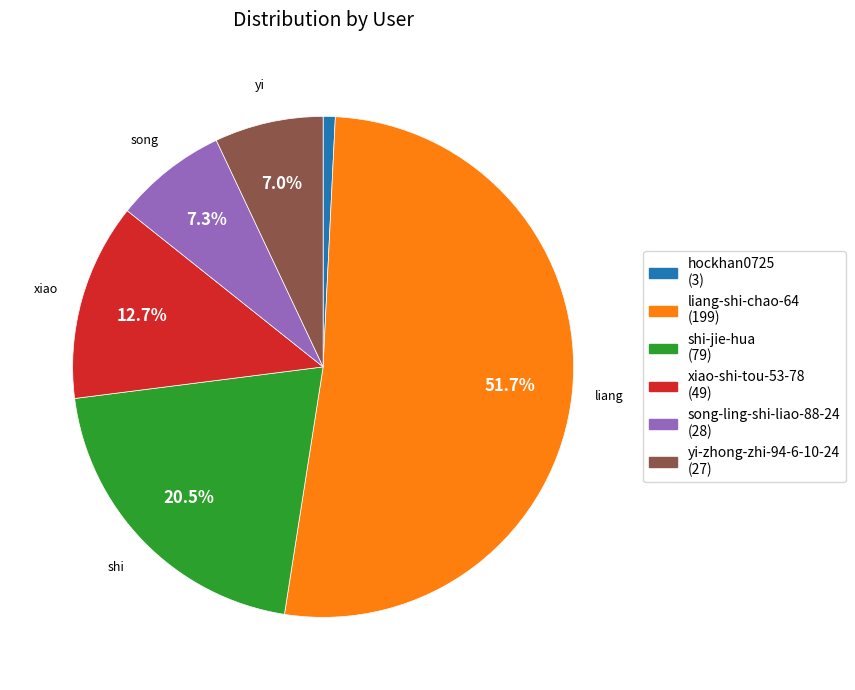

What is the ratio of the value at yi-zhong-zhi-94-6-10-24 (27) to the value at shi-jie-hua (79)?

0.3